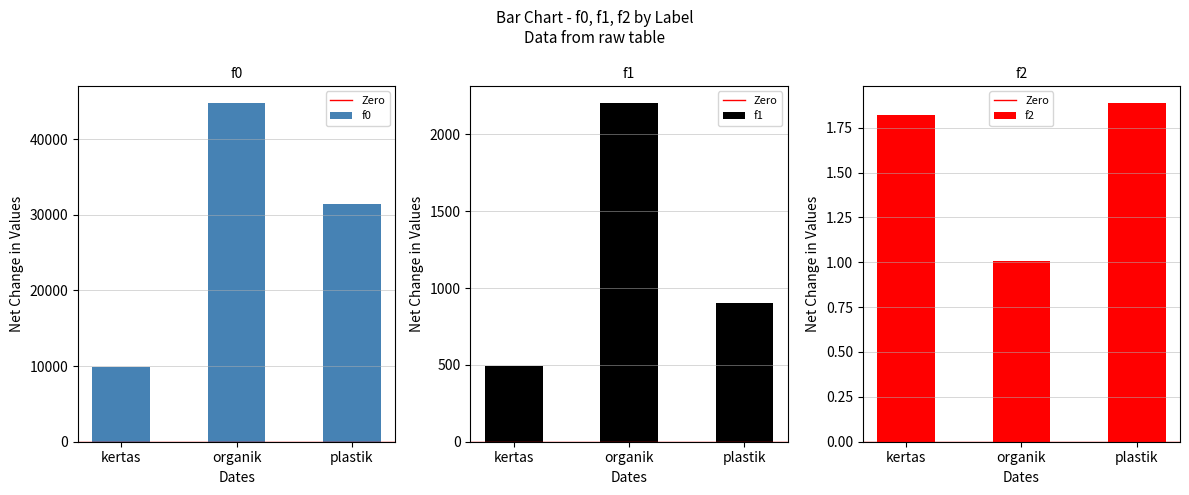

Rank the series by their maximum value, from highest to lowest.

f0, f1, f2